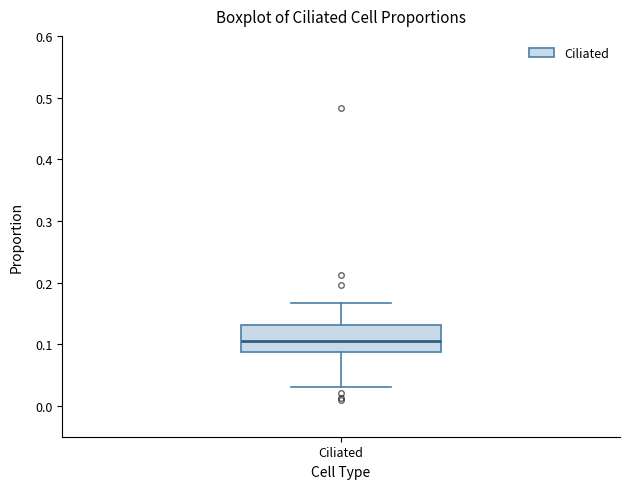

Transcribe this box plot: give where the median line is, the range the box spans, and where the two whiskers end, as read against the y-axis. The values are not printed on the chart, so give them approximately, as read against the axis.

median 0.10, box 0.09 to 0.13, whiskers 0.03 to 0.17